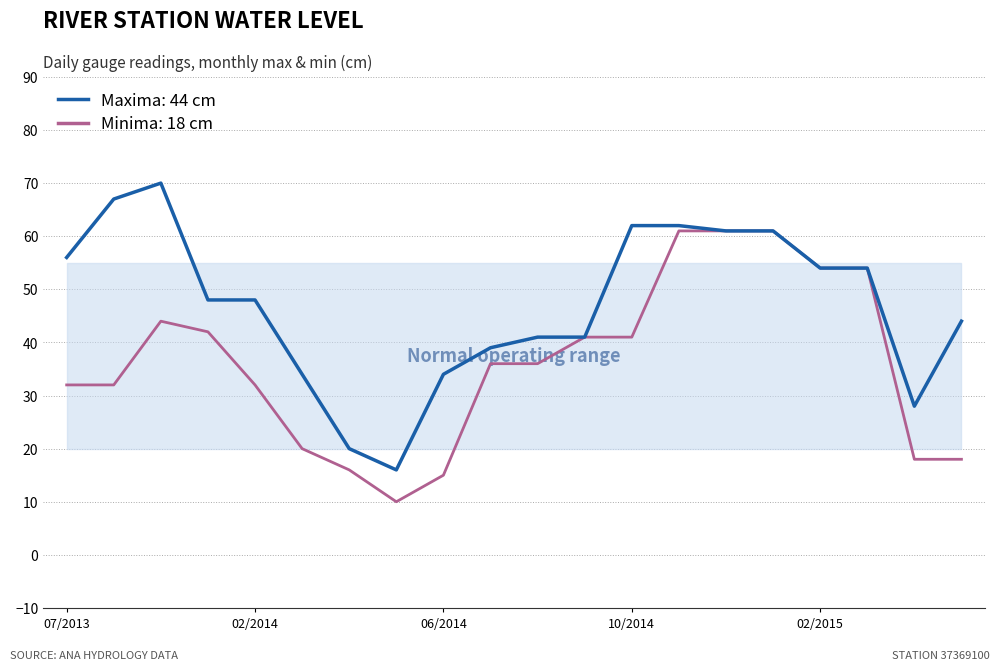

What is the smallest value displayed?

10